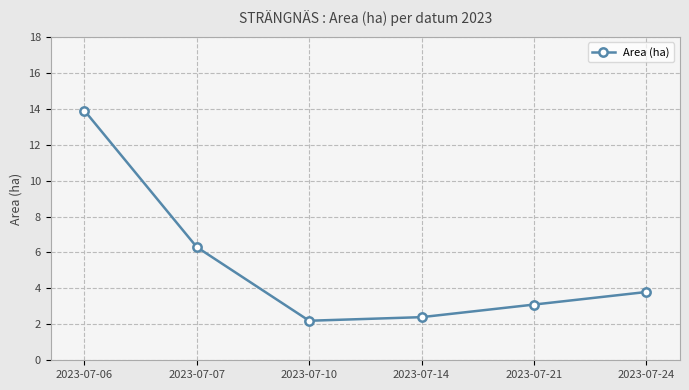

List the labels in order of value, smallest first.

2023-07-10, 2023-07-14, 2023-07-21, 2023-07-24, 2023-07-07, 2023-07-06